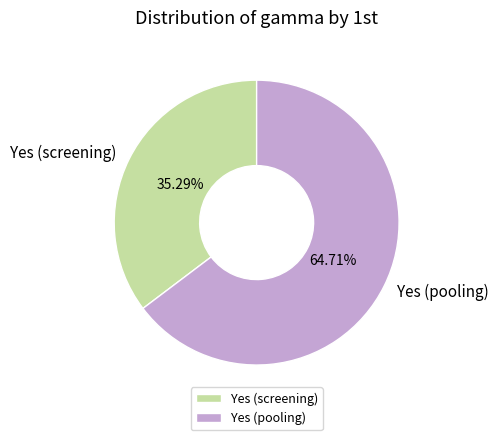

Count the number of slices in the pie.

2